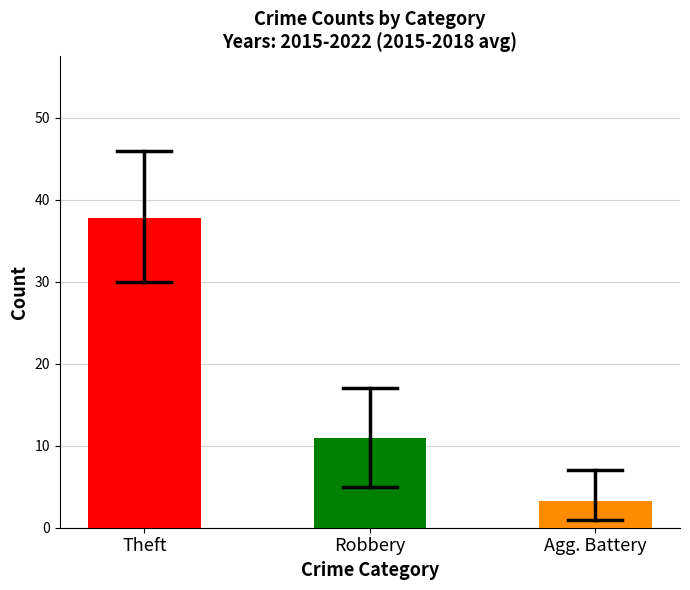

What are all the series names shown in the legend?

Theft, Robbery, Aggravated Battery